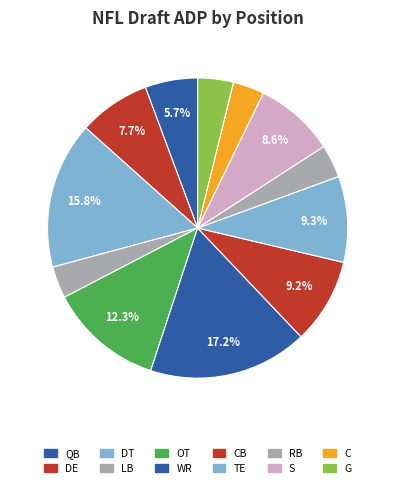

The WR slice represents 27% of the pie. True or false?

False